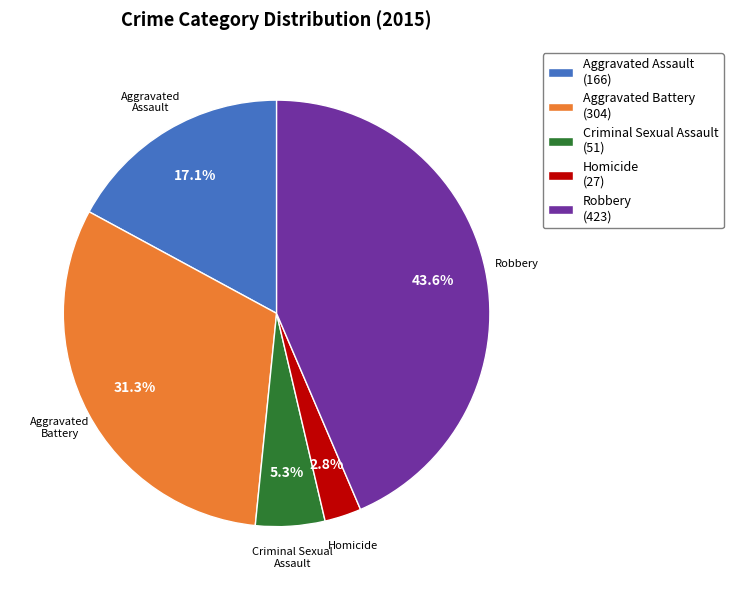

Count the number of slices in the pie.

5